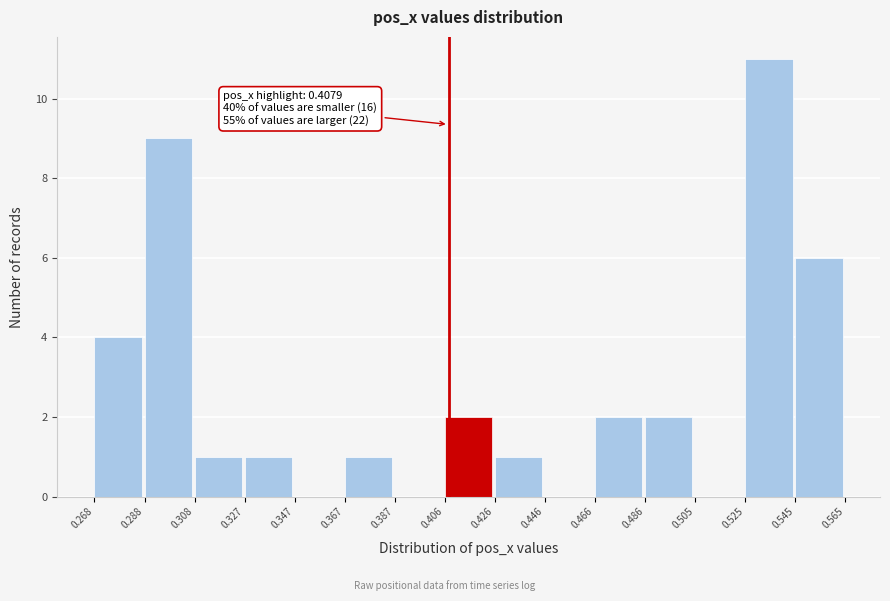

Over which range of the x-axis is the bar tallest?

0.525 to 0.545